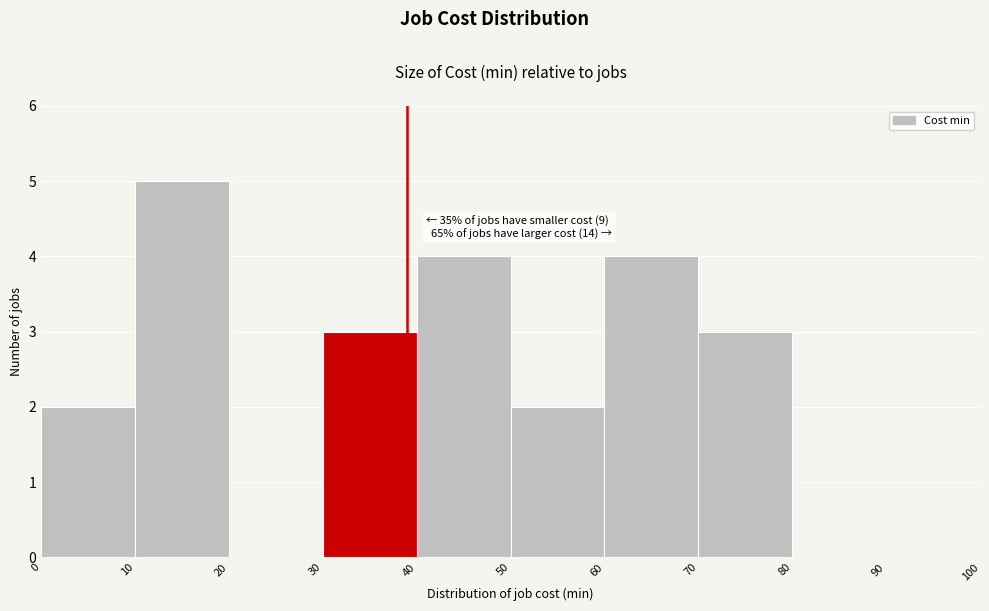

Which range on the x-axis has the tallest bar?

10 to 20